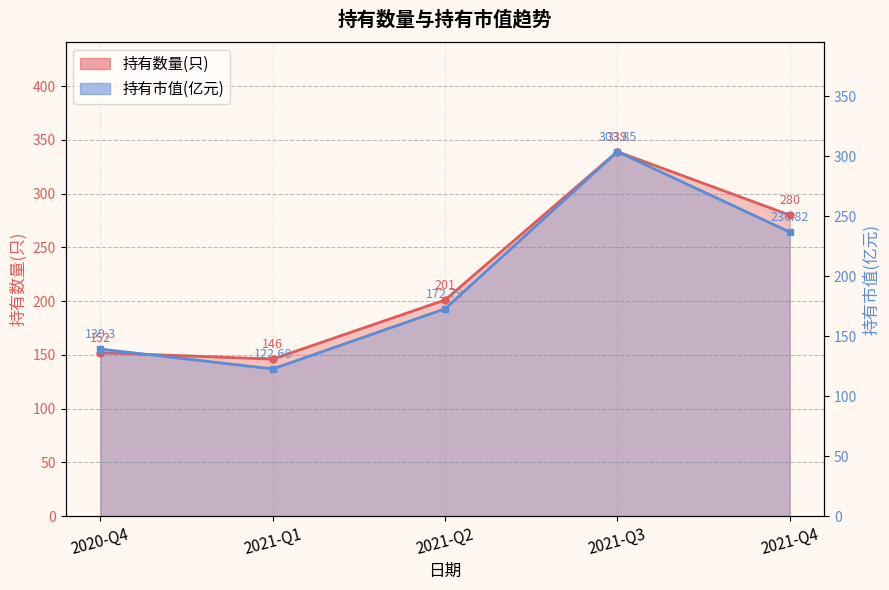

What is the value of the 持有市值(亿元) point at the 2nd from the left?

122.7